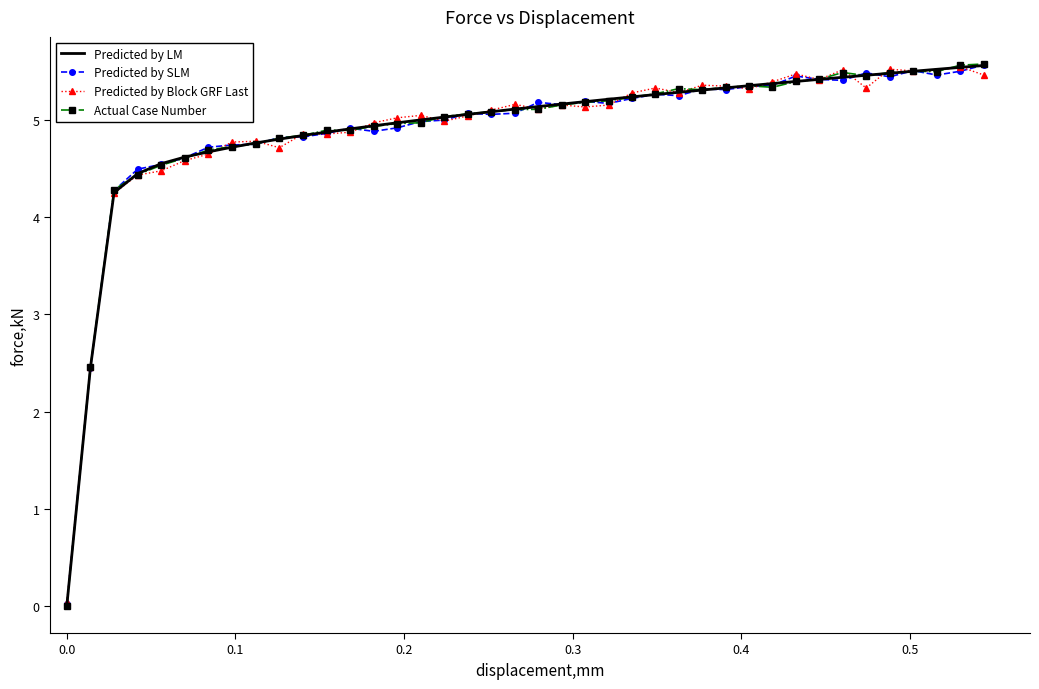

What is the maximum value shown in the chart?

5.6